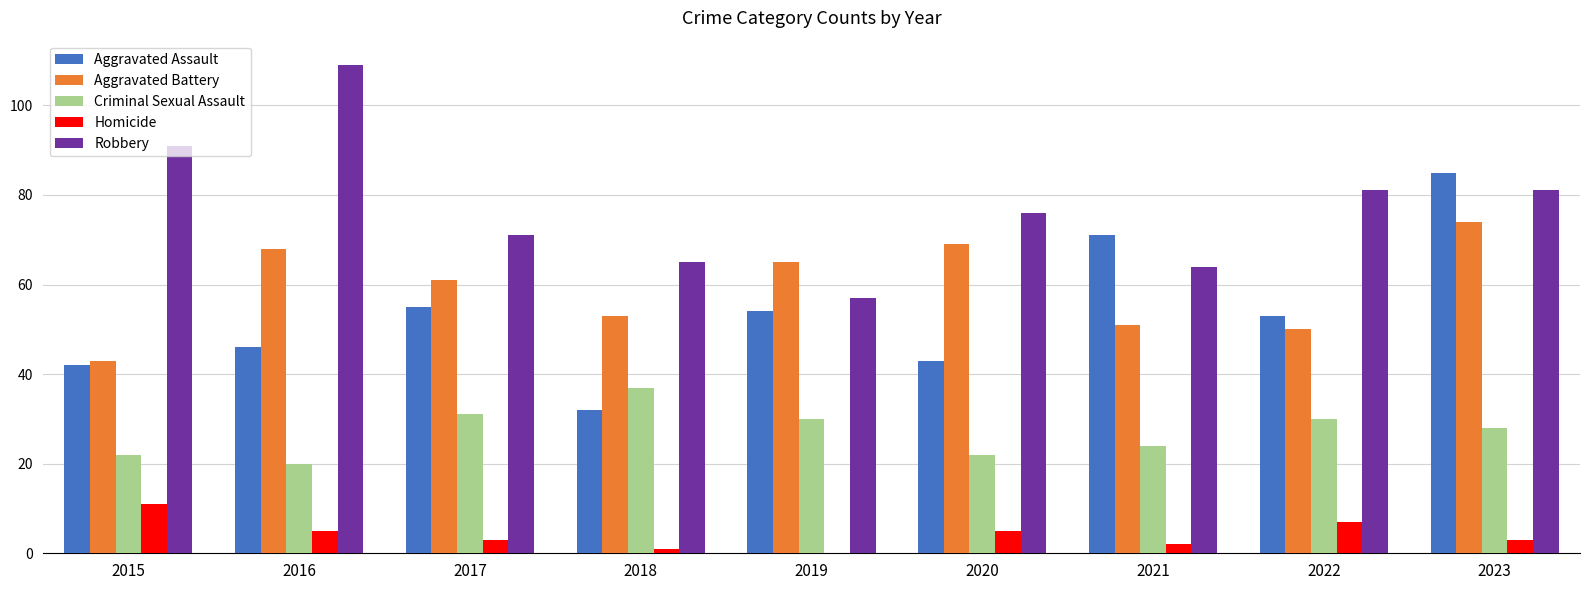

The value of Aggravated Battery at 2023 is 74. True or false?

True